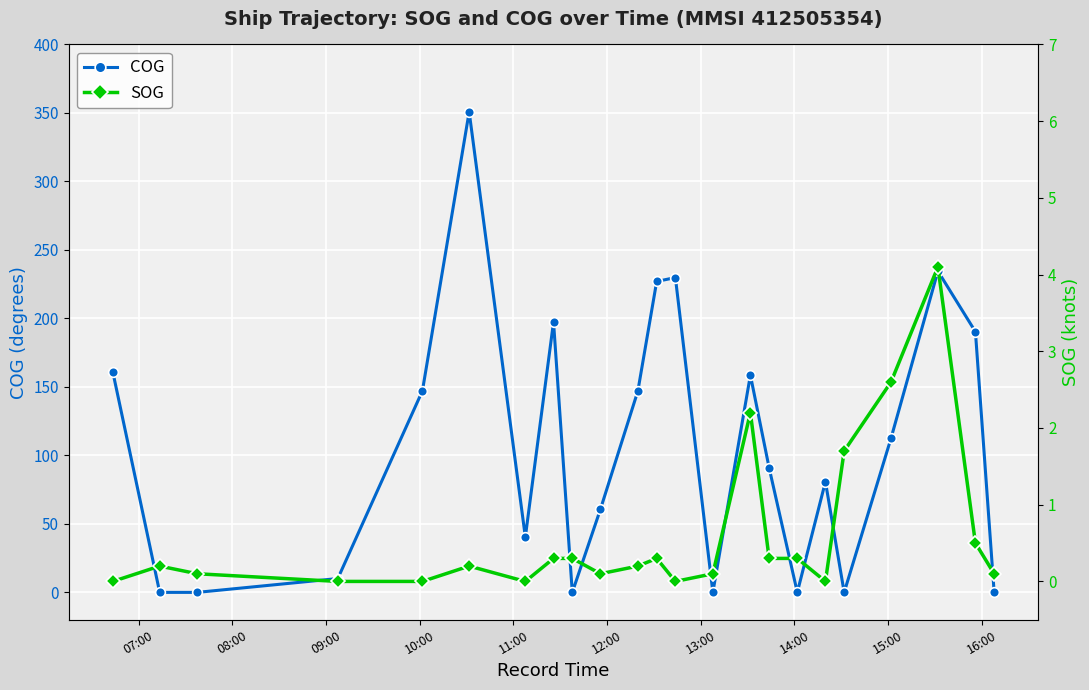

What is the maximum value for COG?

350.8